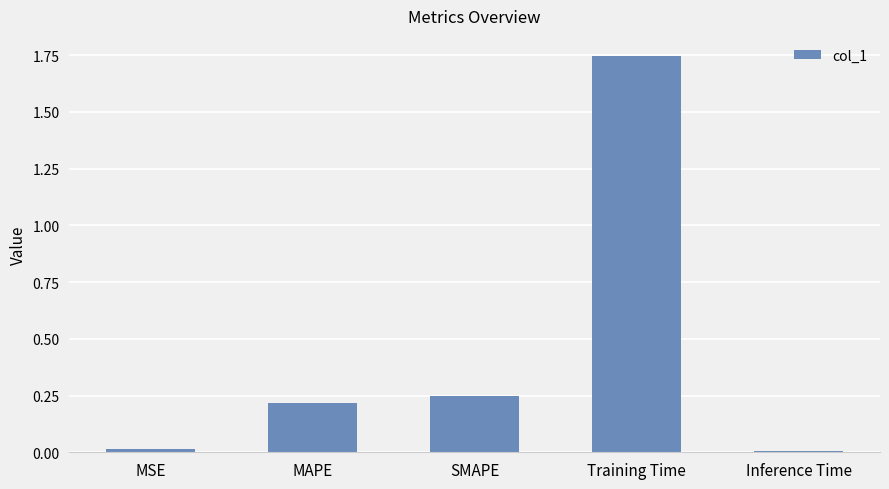

What is the sum of the values at MSE and Training Time?

1.8